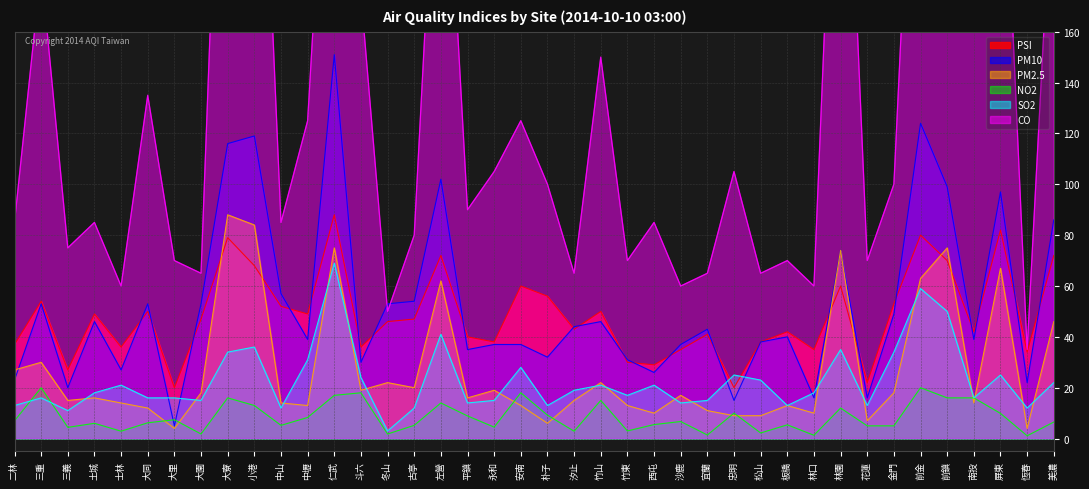

At which label does PM2.5 reach its peak?

大寮